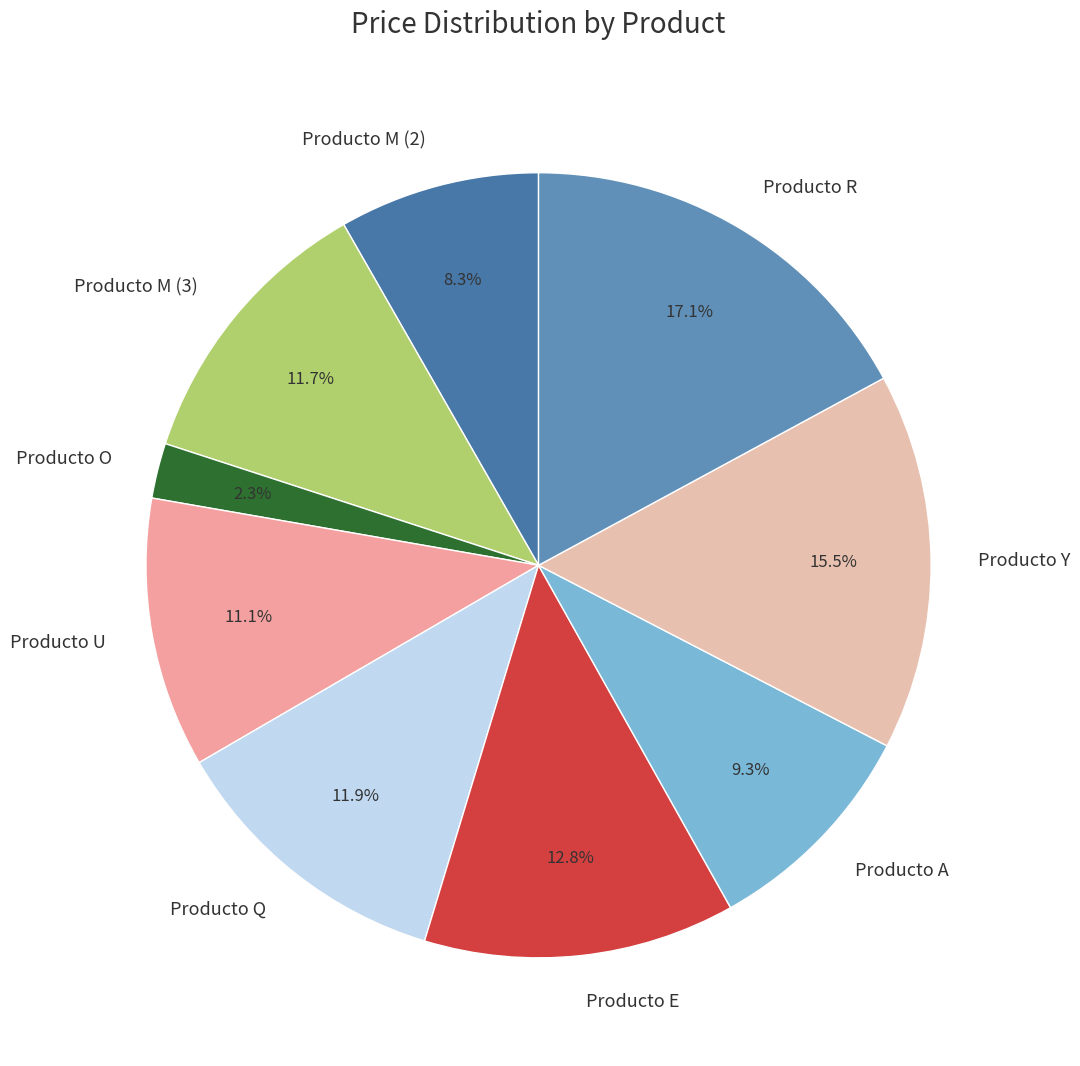

What is the smallest slice in the pie chart?

Producto O